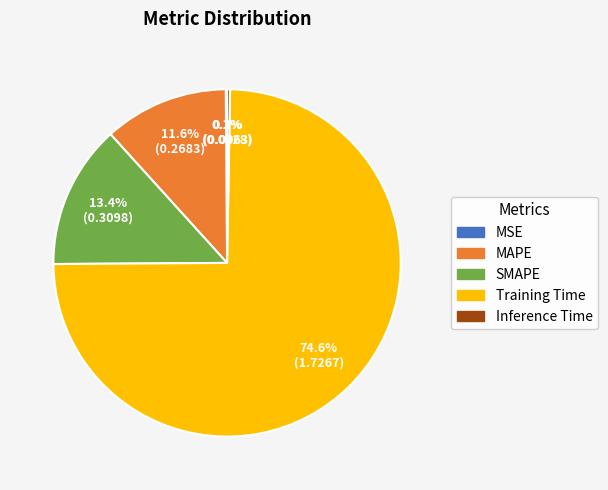

Which has a higher value, MAPE or SMAPE?

SMAPE